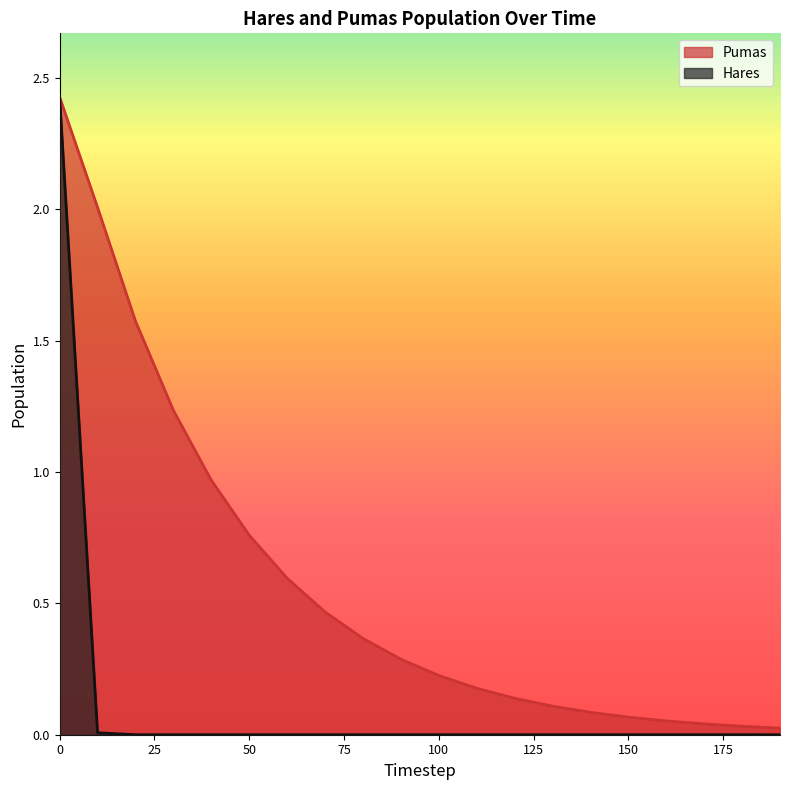

True or false: Hares and Pumas cross at least once.

False